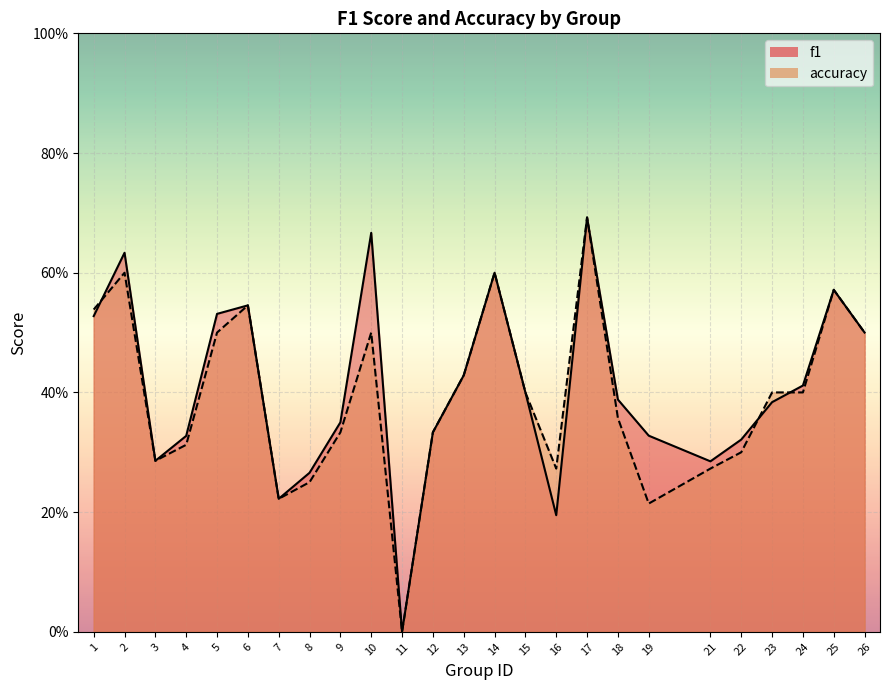

What is the difference between the accuracy values at 2 and 21?

0.3